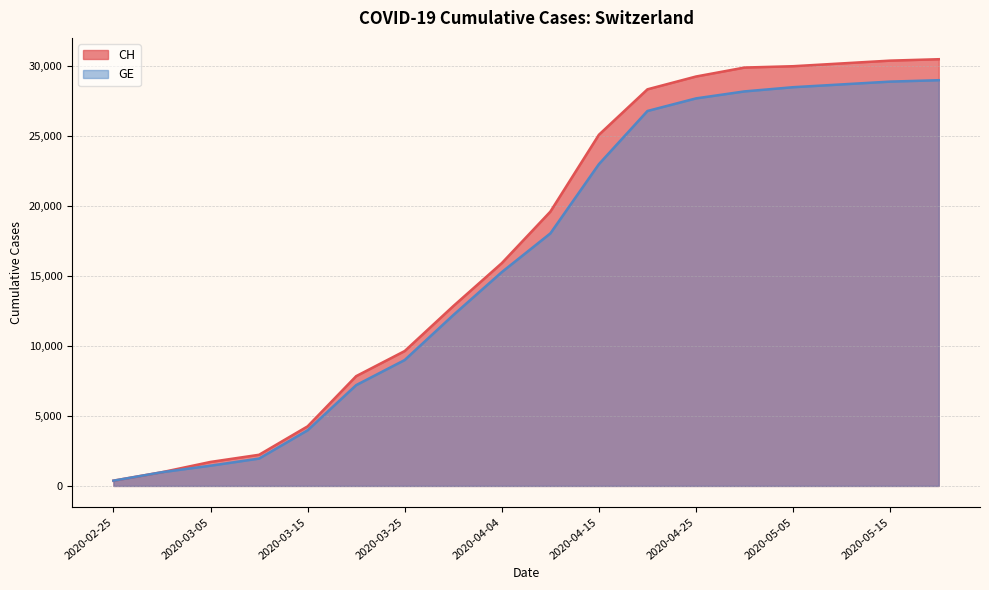

How many lines are shown in the chart?

2